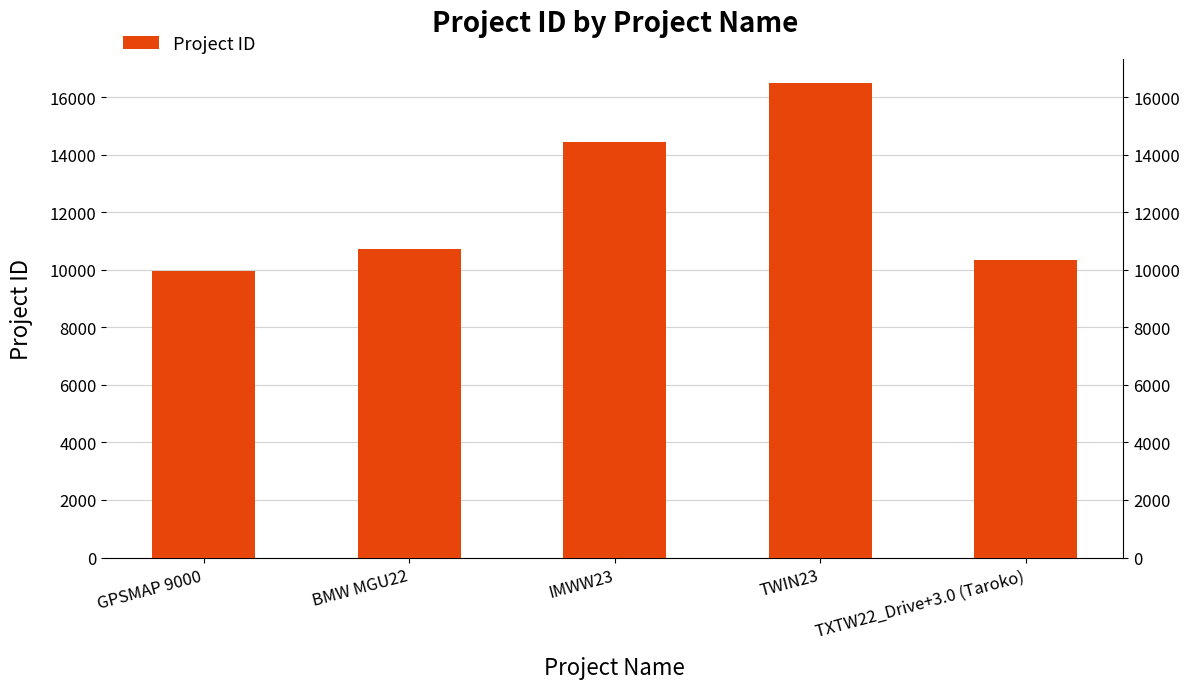

What position from the left is GPSMAP 9000?

1